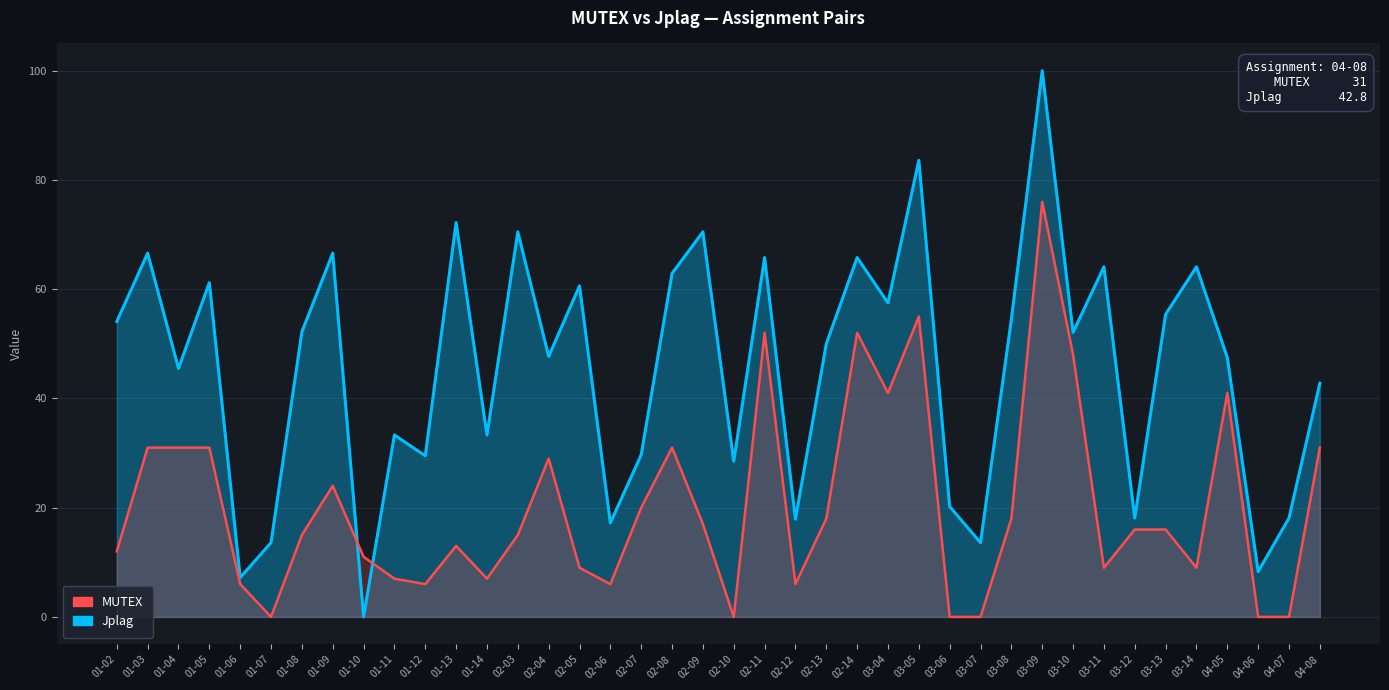

What is the spread (max minus min) of values at 03-04?

16.5